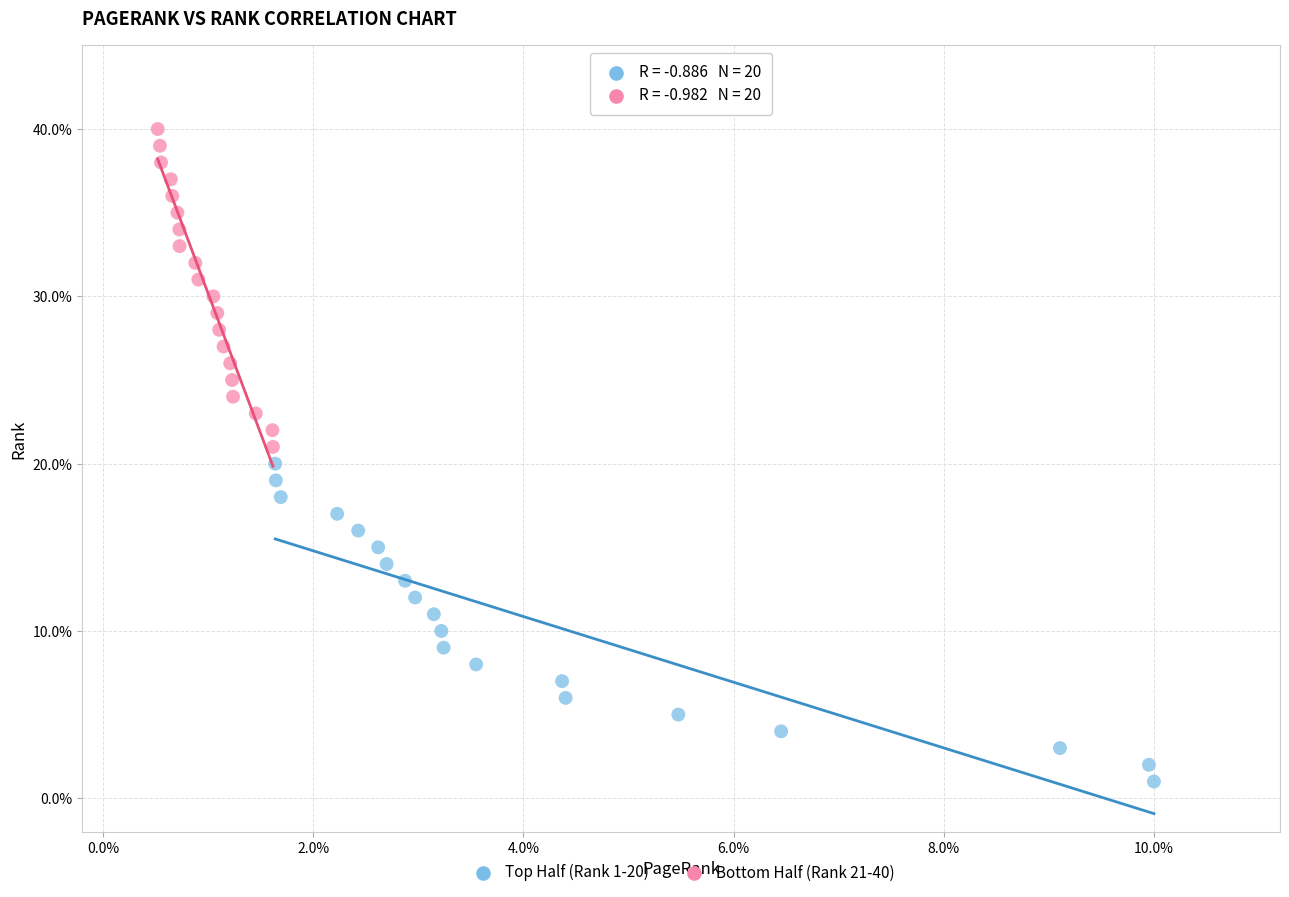

Which series reaches the minimum Y coordinate?

Top Half (Rank 1-20)